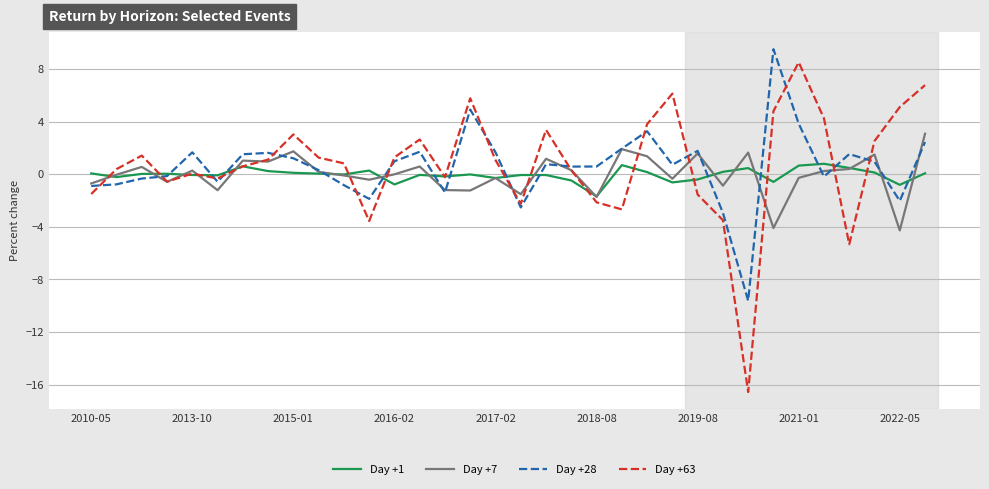

What is the maximum value shown in the chart?

9.5